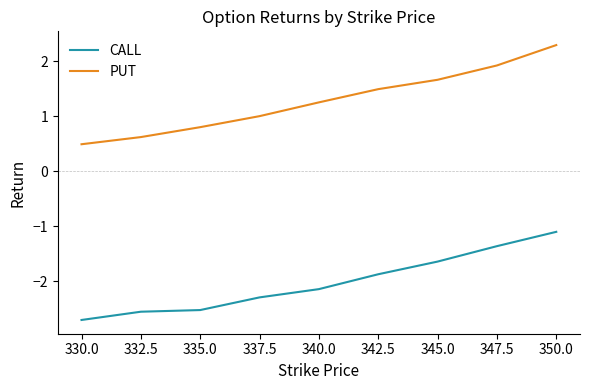

True or false: CALL and PUT cross at least once.

False